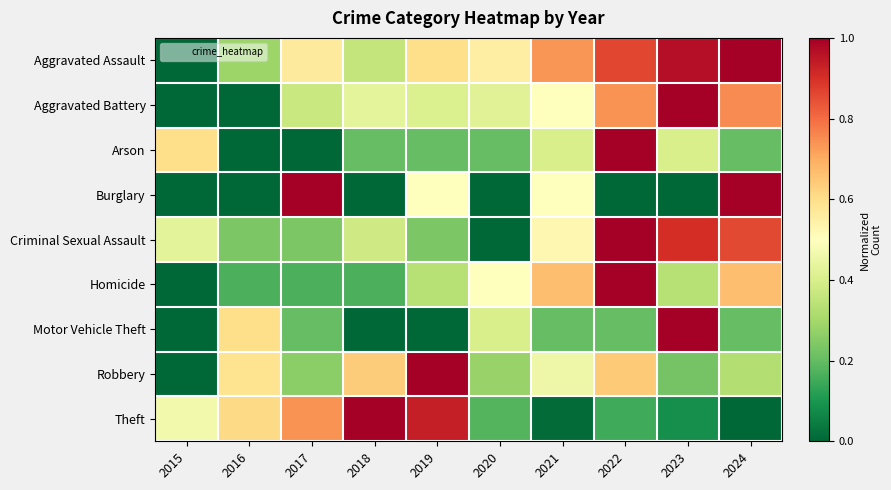

Between 2016 and 2017, which series saw the biggest shift?

Burglary